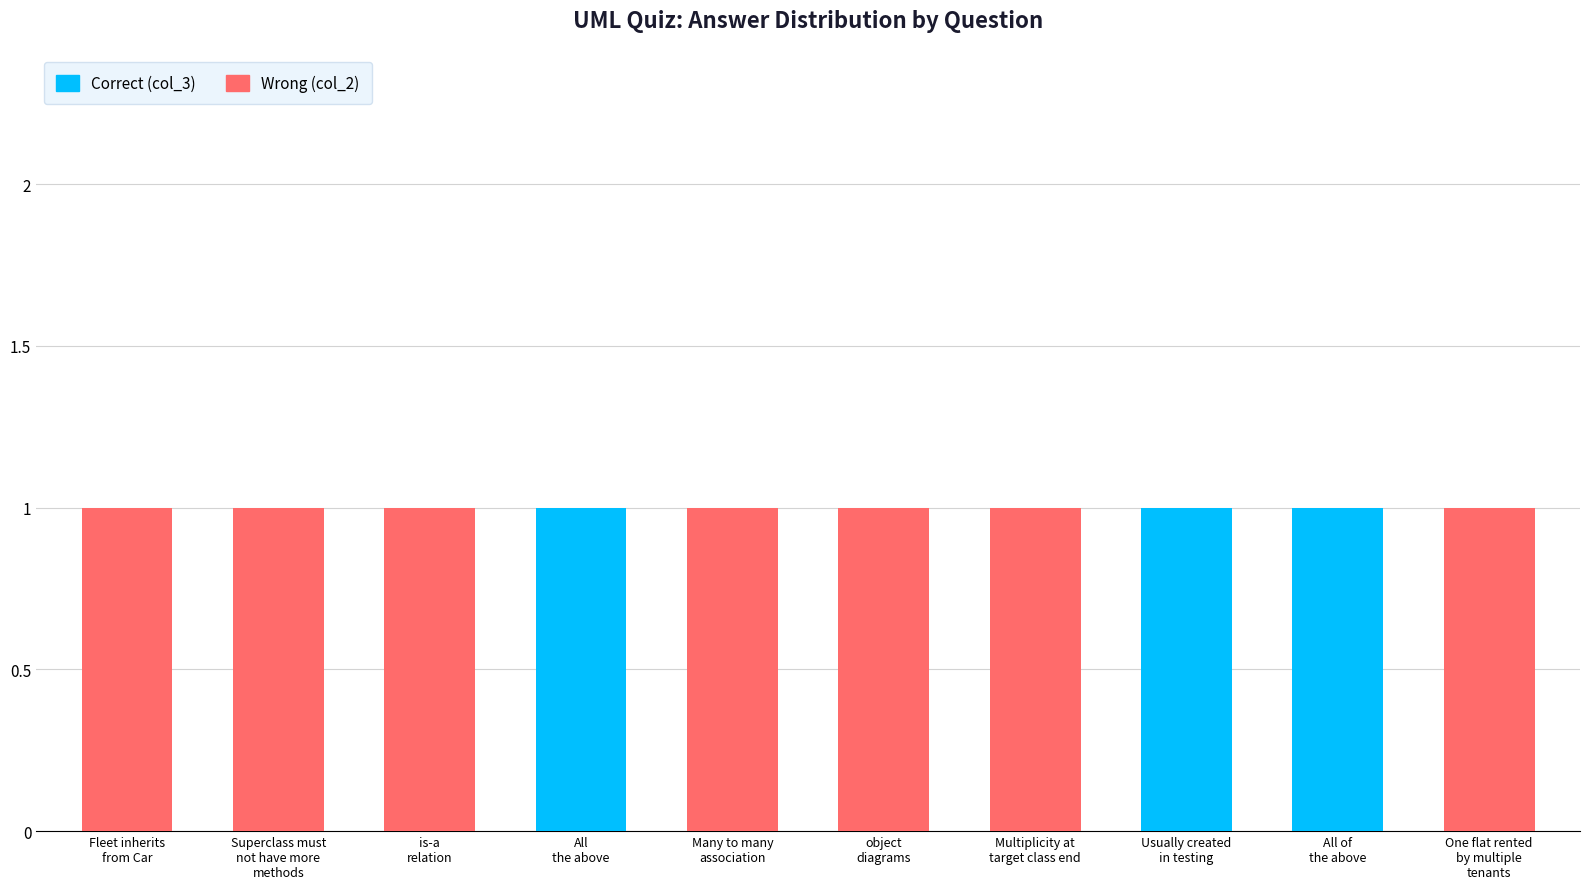

What is the sum of all Correct (col_3) values?

3